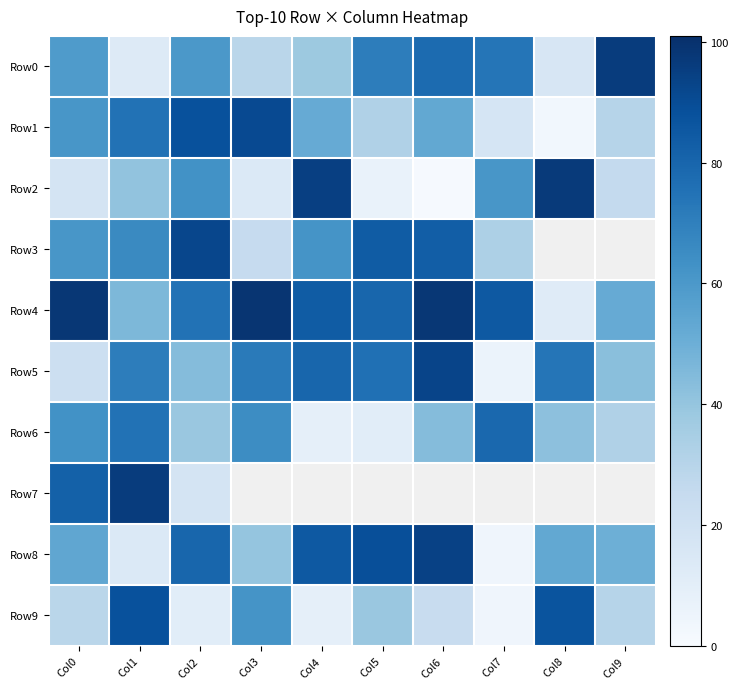

What is the highest value of the Row0 series?

96.0